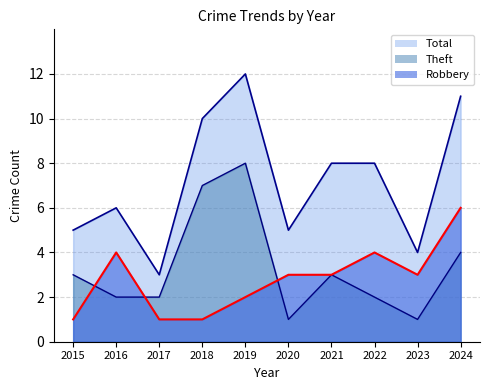

Does the chart display data point markers on the line(s)?

No